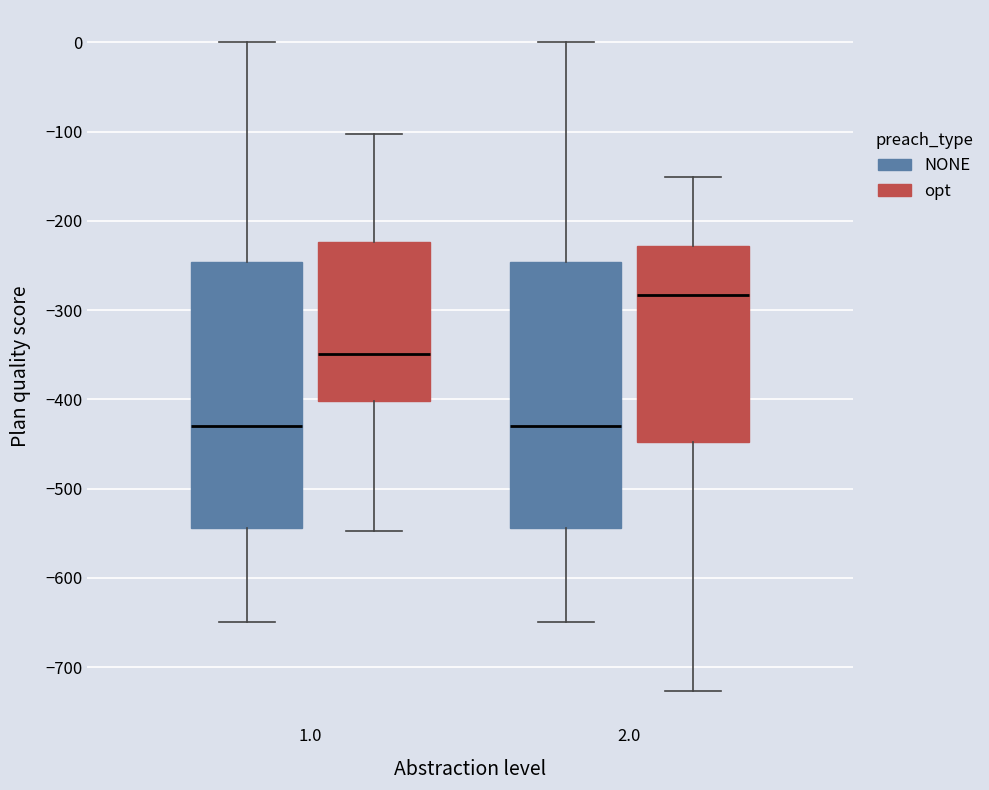

Which box's median line is the highest?

2.0 (opt)